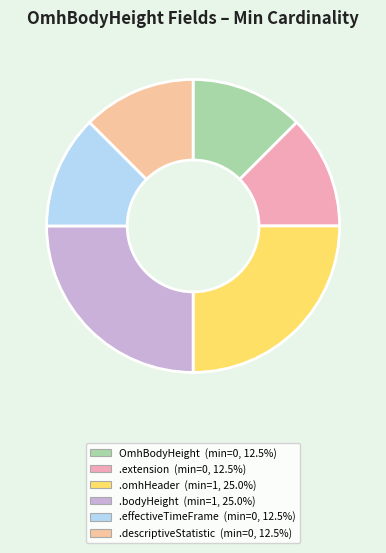

Count the number of slices in the pie.

6